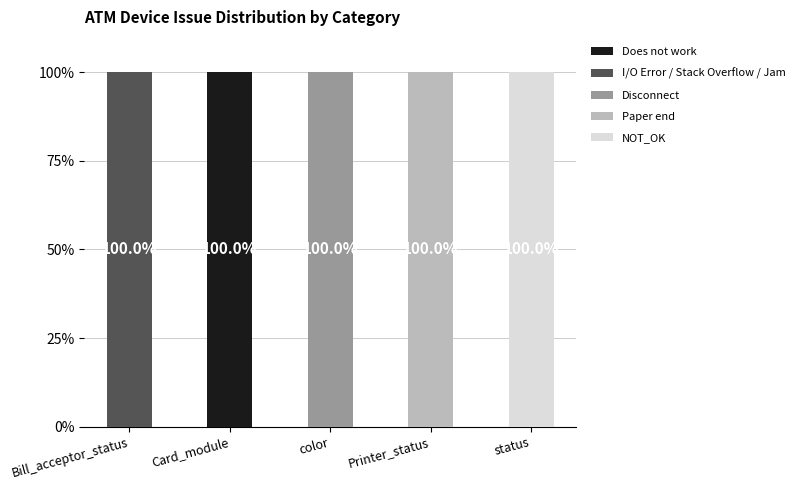

Which category has the highest value in the Does not work series?

Card_module